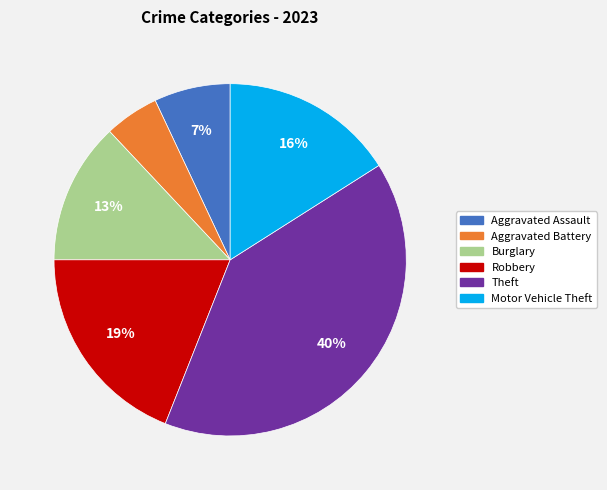

Does Aggravated Assault account for over 50% of the chart?

No